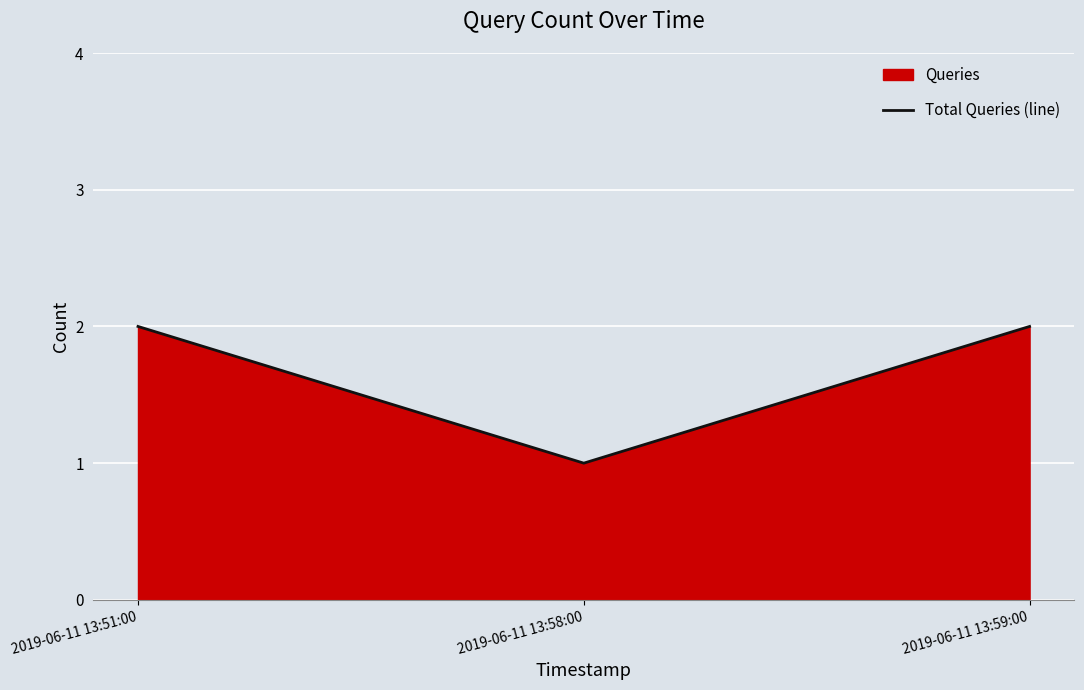

What is the smallest value displayed?

1